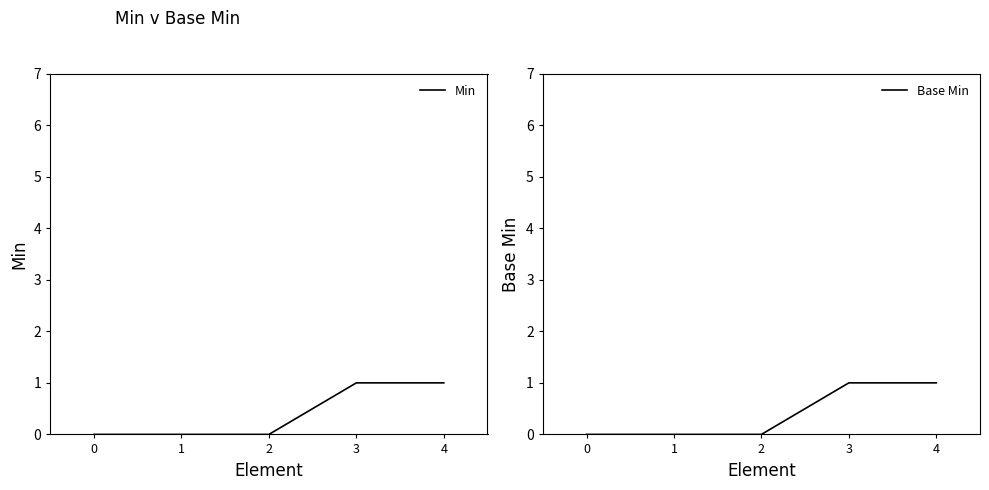

The value of Min at 4 is 1. True or false?

True